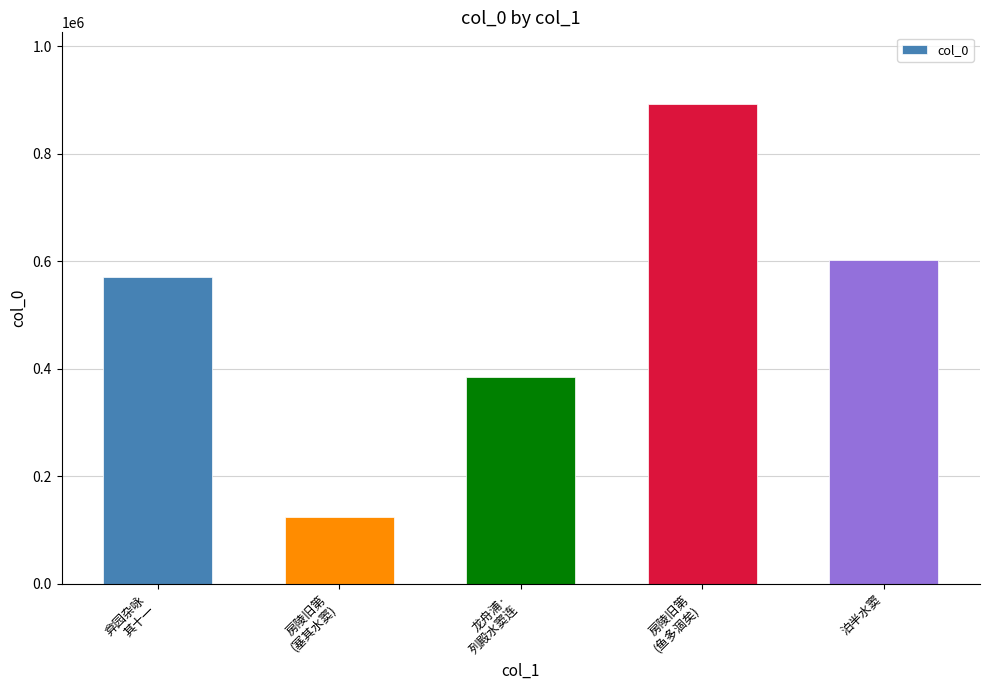

How many distinct data groups are displayed?

1